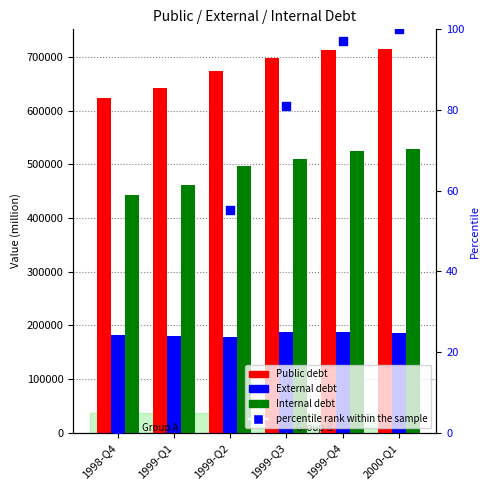

What is the total value across all series at 1999-Q1?

1284207.0